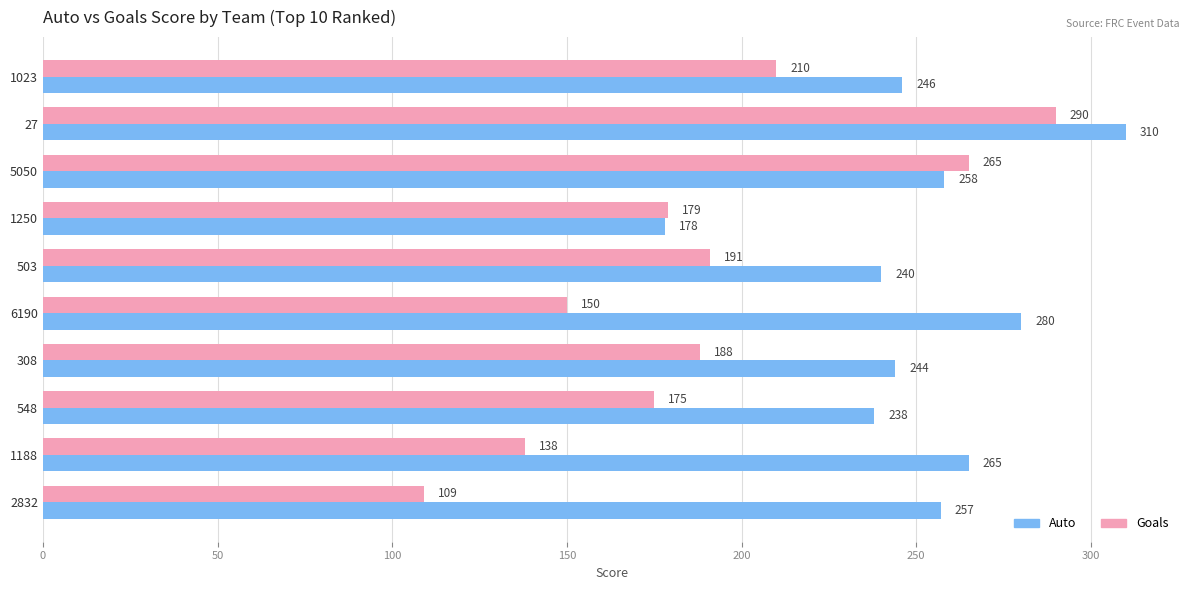

At which category is the sum across all series the highest?

27